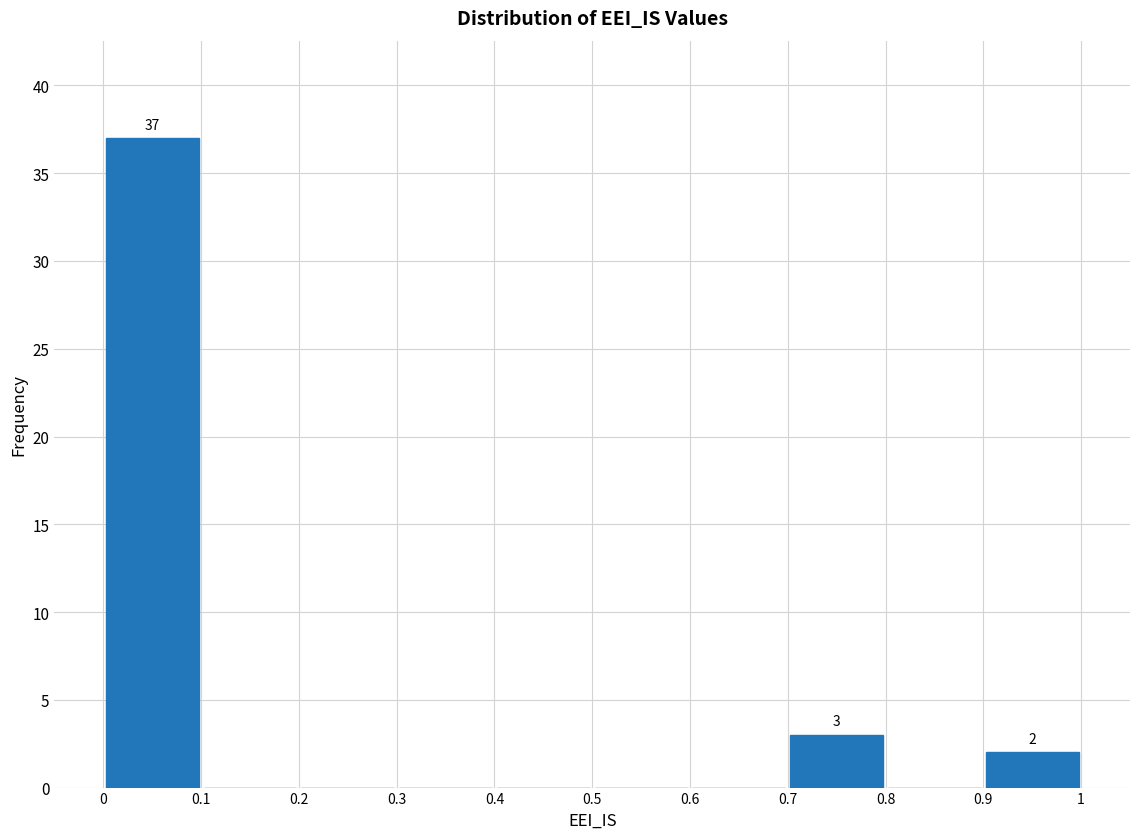

Which range on the x-axis has the tallest bar?

0 to 0.1